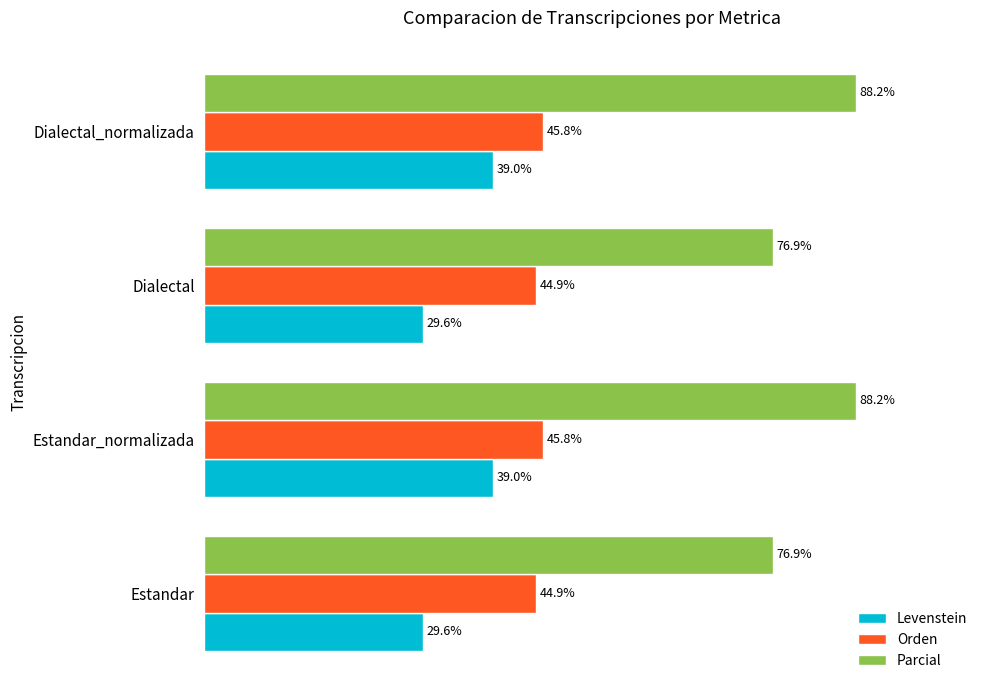

Which series has the largest range (max minus min)?

Parcial